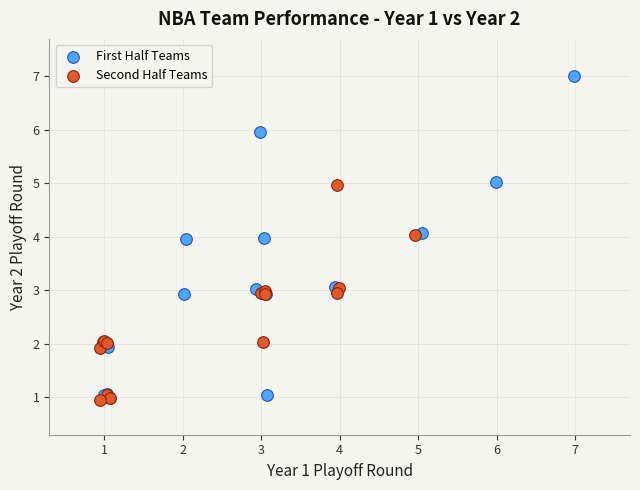

Which series has the widest spread of Y values?

First Half Teams